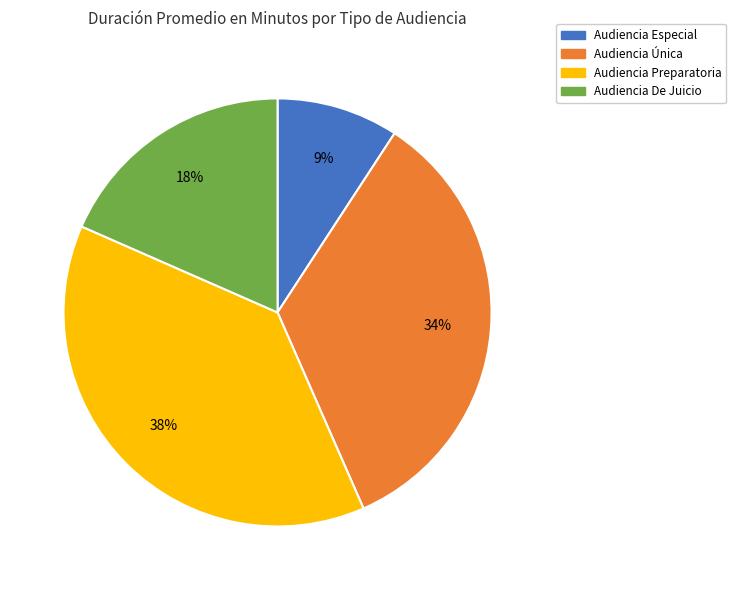

To the nearest percent, what is the combined percentage of Audiencia Única and Audiencia Especial?

43%